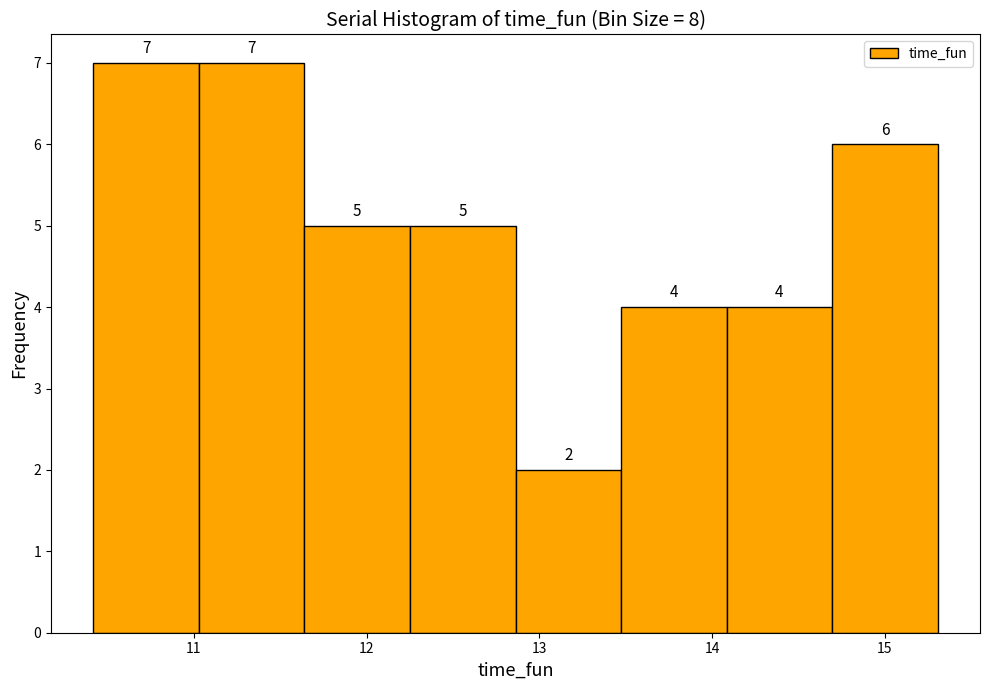

Reading left to right, transcribe this chart: for each bar, give the range it covers on the x-axis and its height. The bar edges are not printed on the chart, so give them approximately, as read against the axis.

10.4 to 11.0: 7
11.0 to 11.6: 7
11.6 to 12.3: 5
12.3 to 12.9: 5
12.9 to 13.5: 2
13.5 to 14.1: 4
14.1 to 14.7: 4
14.7 to 15.3: 6